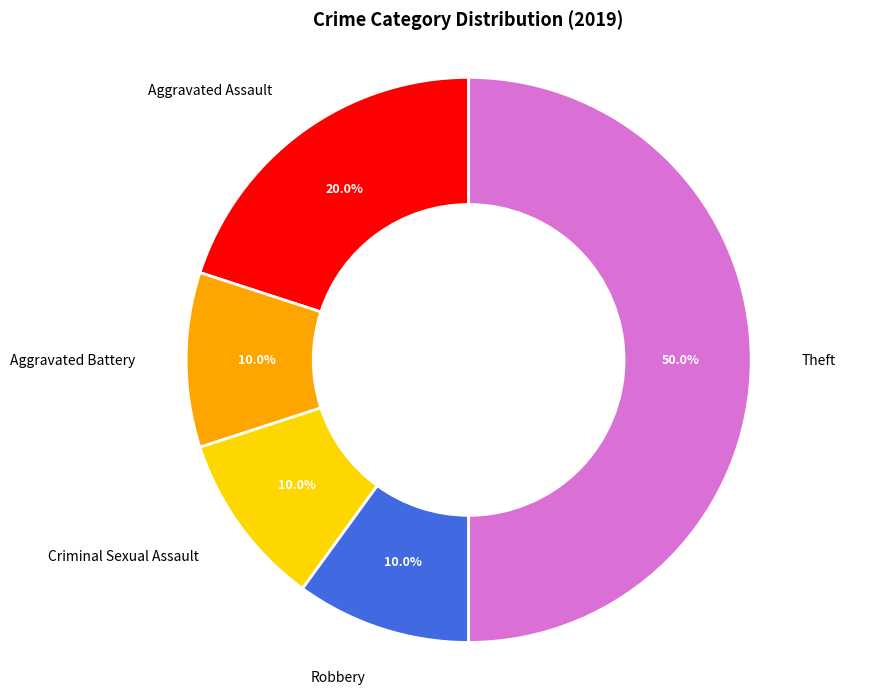

Is there a majority slice in this chart?

No